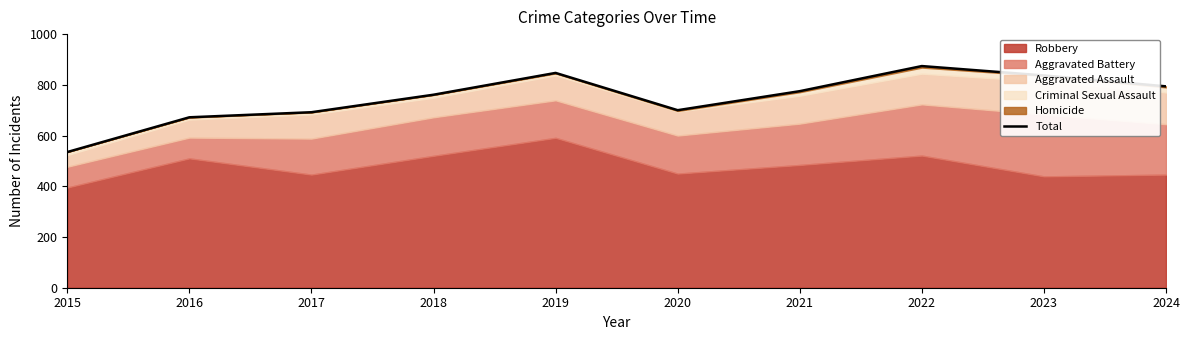

What is the greatest value displayed?

874